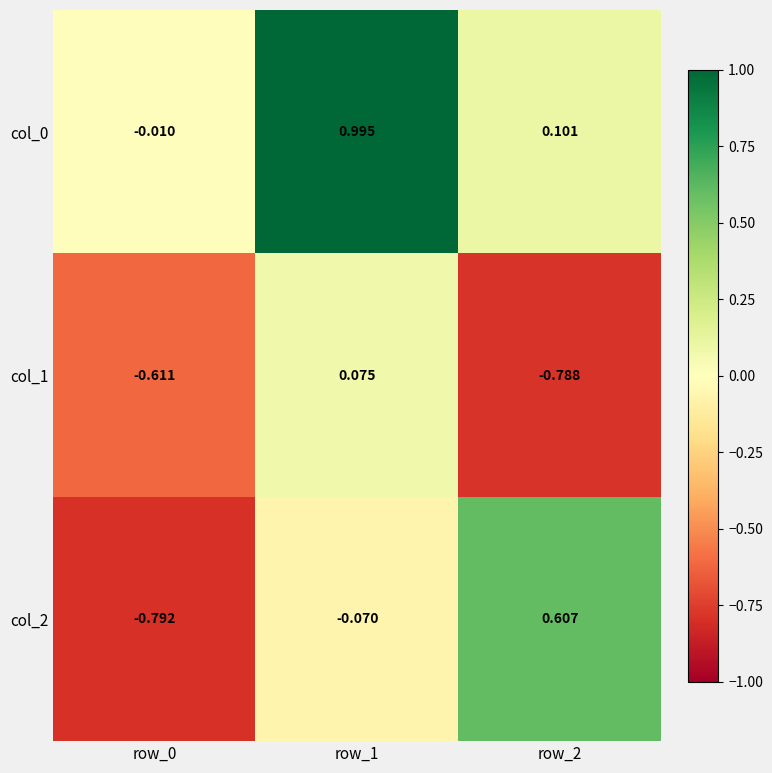

Is the value of col_0 at row_0 greater than the value of col_1 at row_1?

No